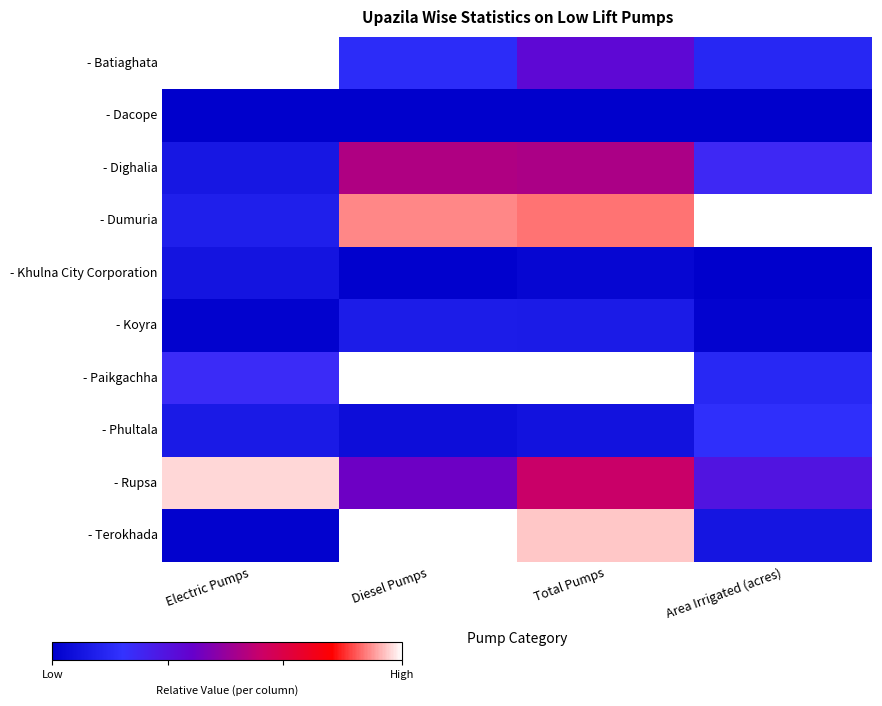

At which category is the sum across all series the highest?

Total Pumps